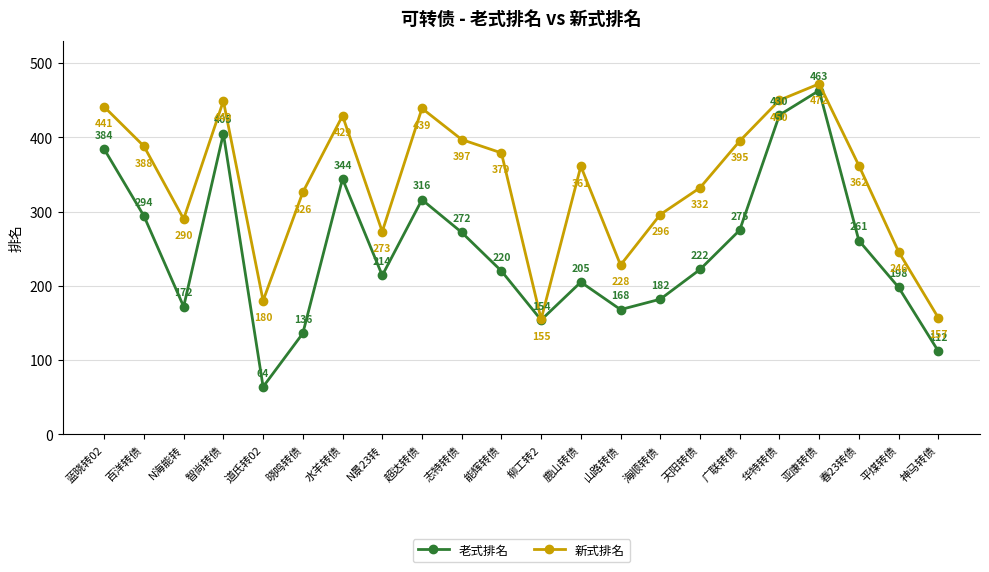

What are all the series names shown in the legend?

老式排名, 新式排名